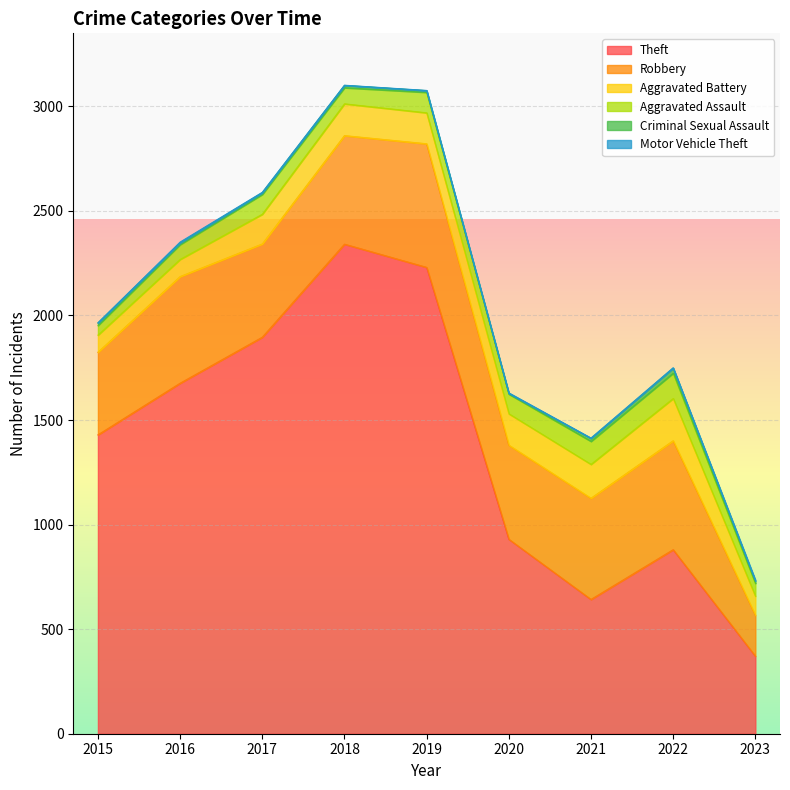

Rank the series at 2017 from highest to lowest value.

Theft, Robbery, Aggravated Battery, Aggravated Assault, Criminal Sexual Assault, Motor Vehicle Theft